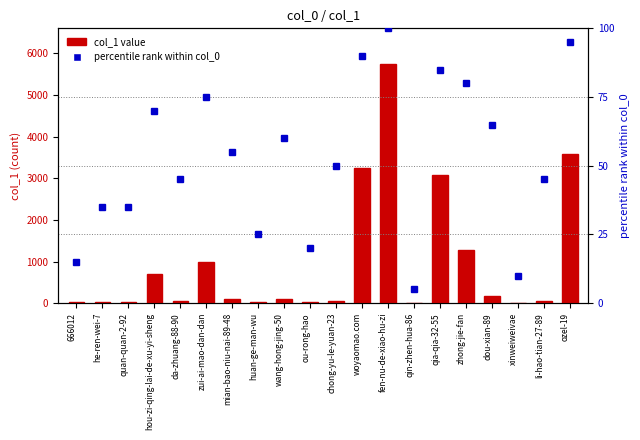

Which series has the largest range (max minus min)?

col_1 value